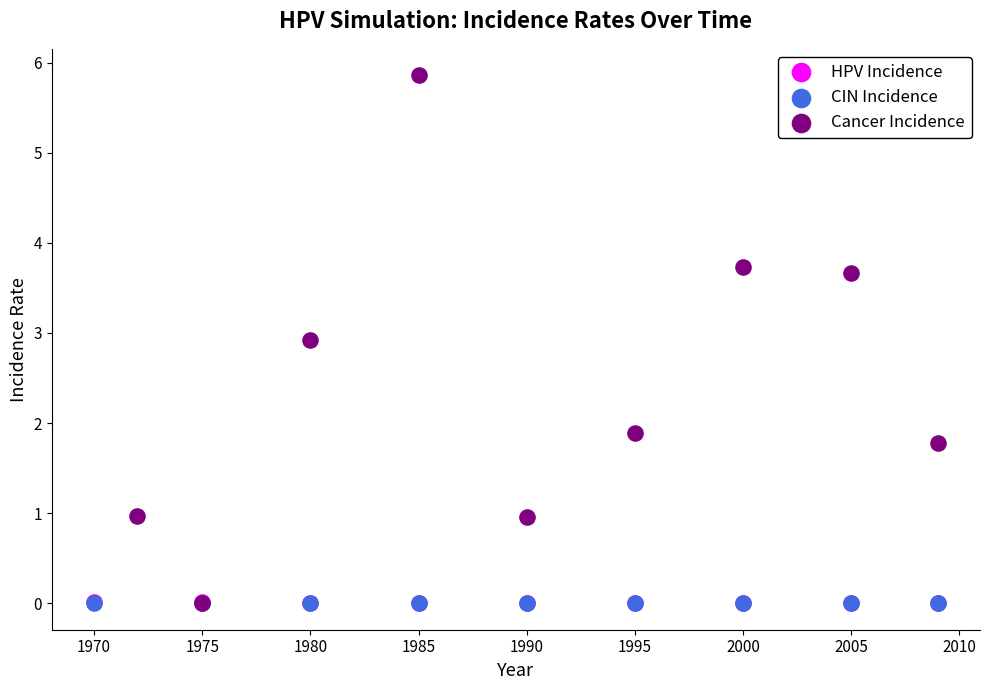

What are all the series names shown in the legend?

HPV Incidence, CIN Incidence, Cancer Incidence